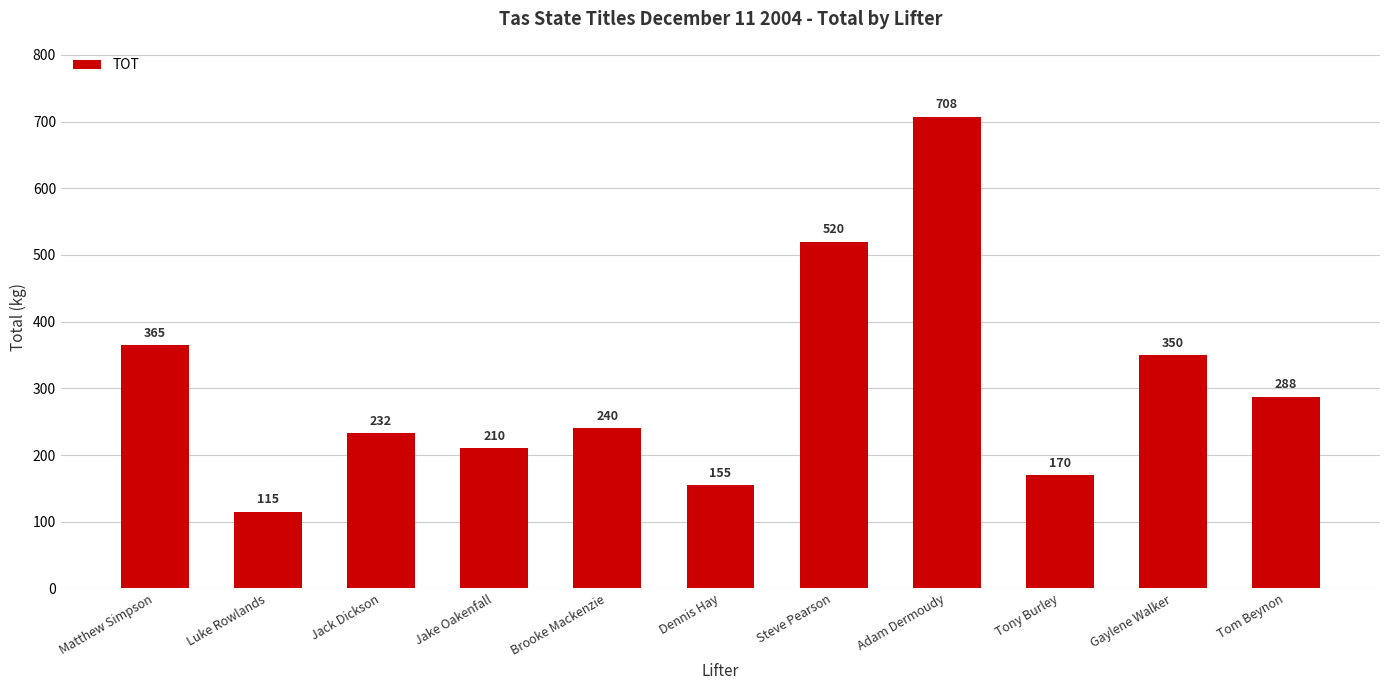

What position from the left is Adam Dermoudy?

8